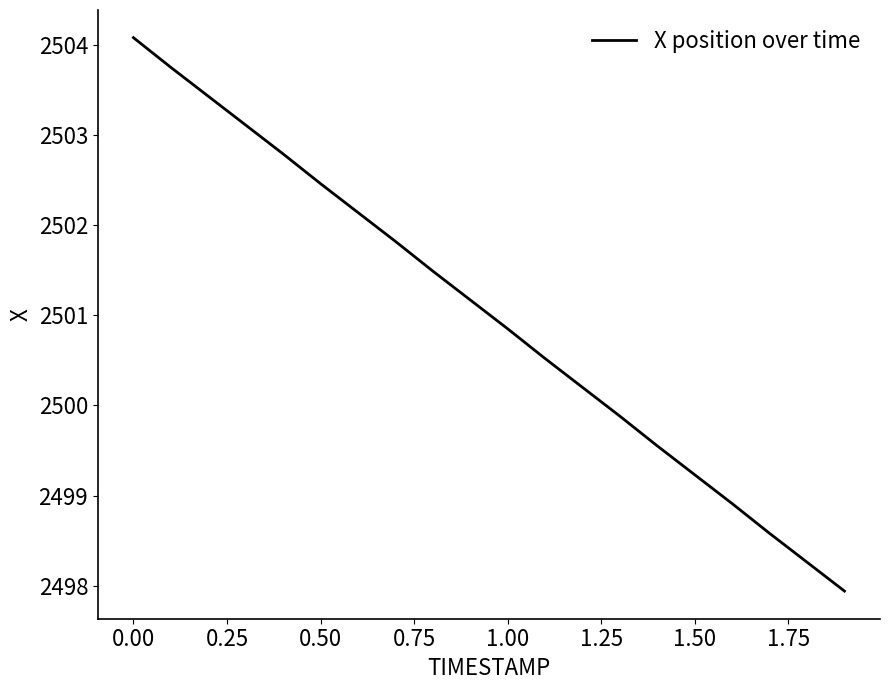

How many lines are shown in the chart?

1